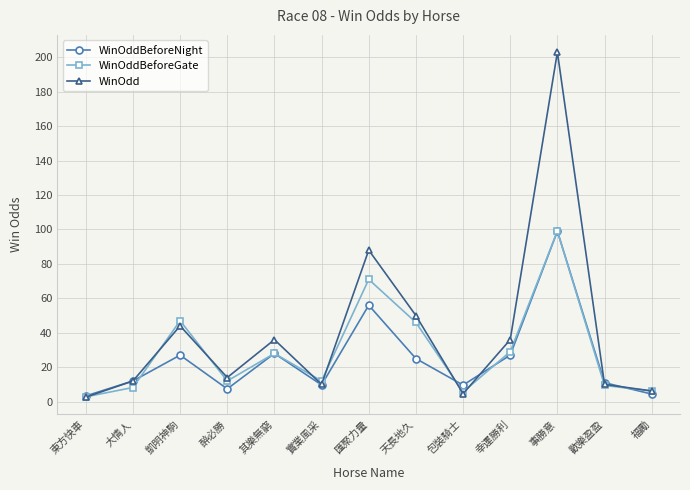

How many data points in WinOdd are less than 14?

6